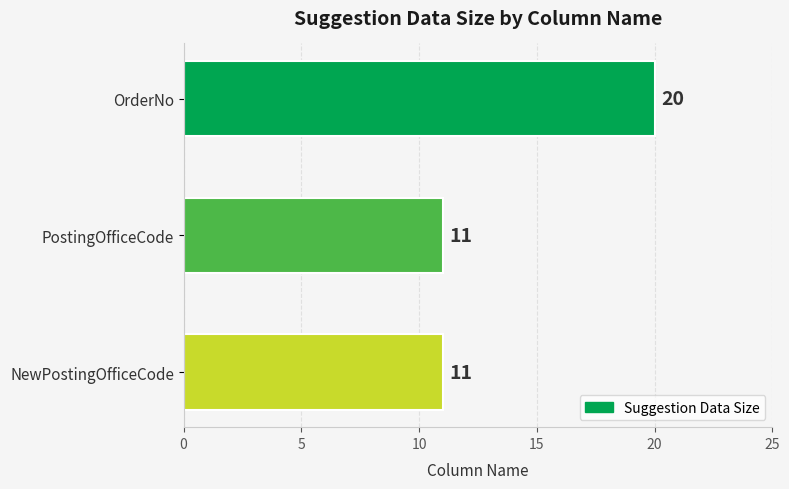

How many bars are there in total?

3